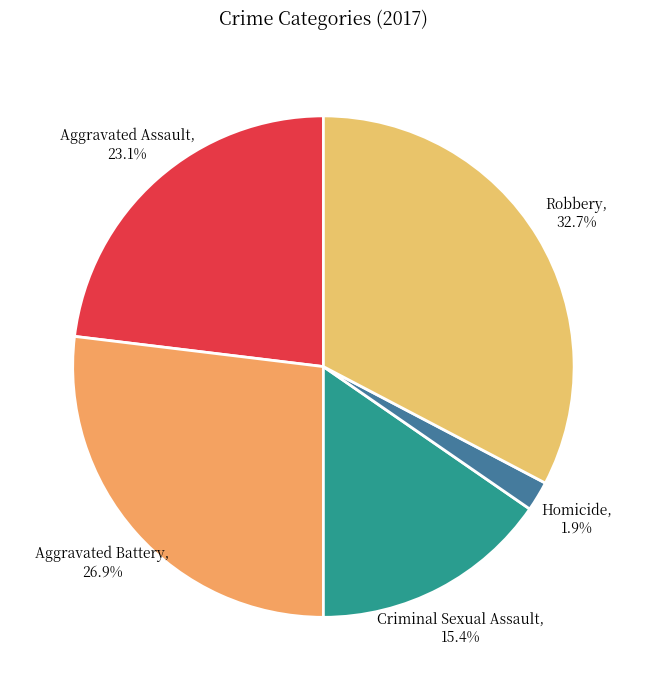

To the nearest percent, what portion does Robbery represent?

33%